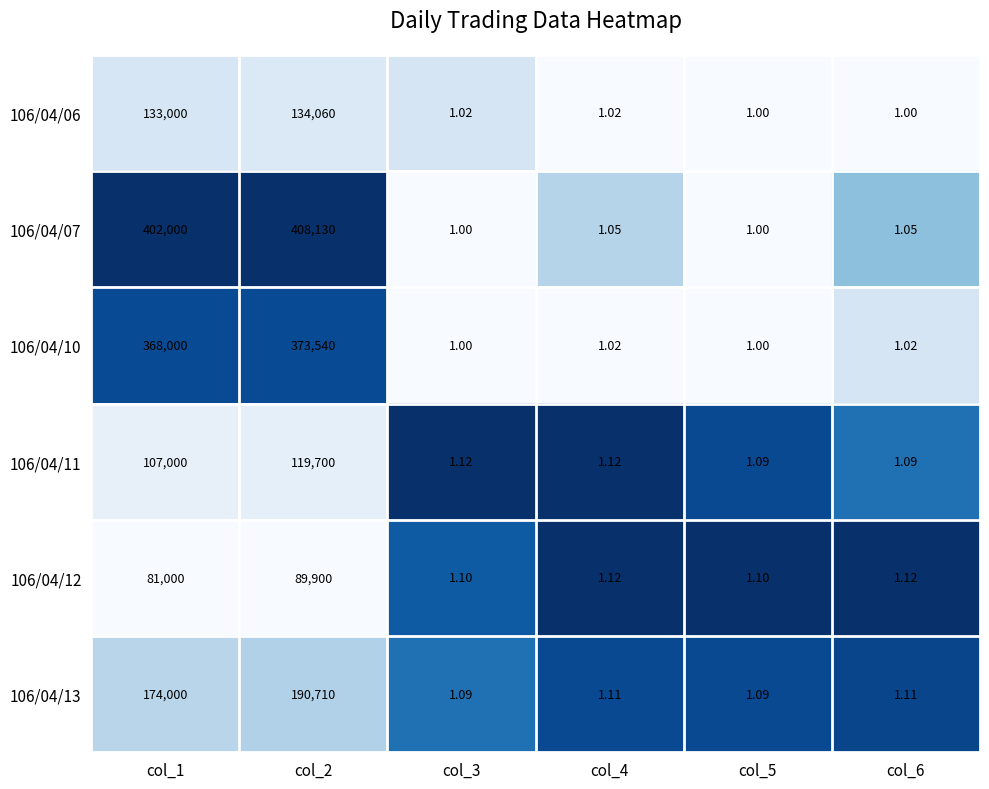

Is the value of 106/04/07 at col_1 greater than the value of 106/04/12 at col_4?

Yes